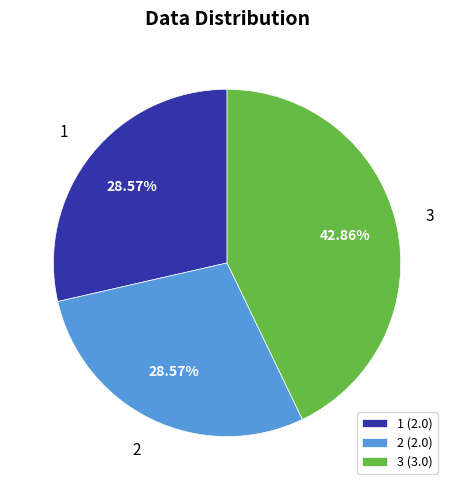

Between 1 and 3, which is larger?

3